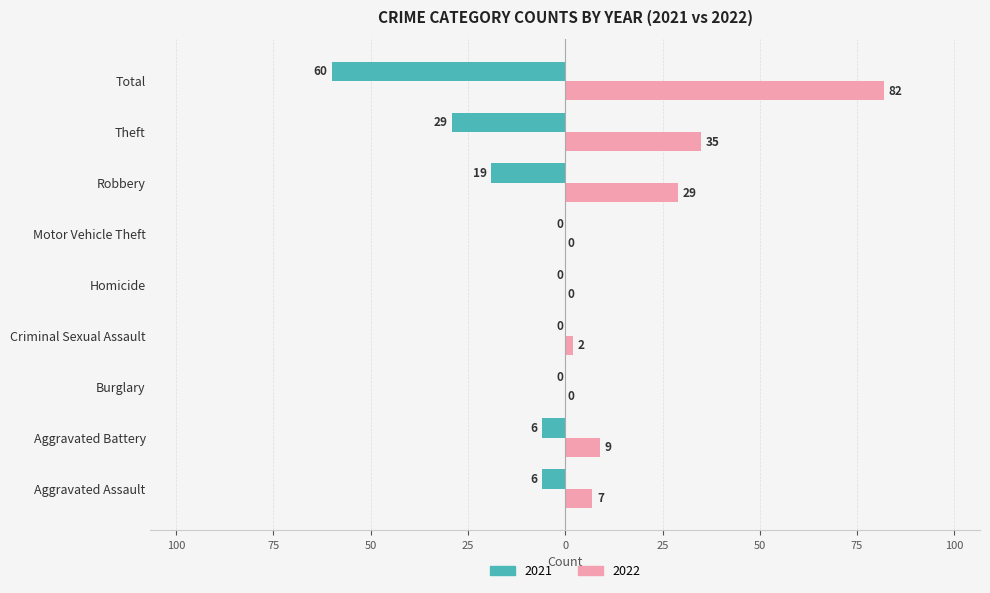

The value of 2021 at Robbery is -19. True or false?

True